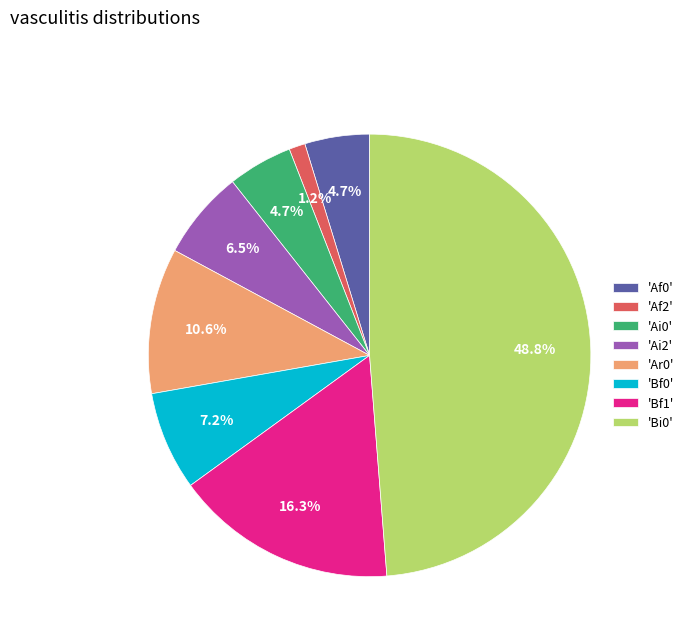

How much of the chart is everything except 'Bi0'?

51.2%